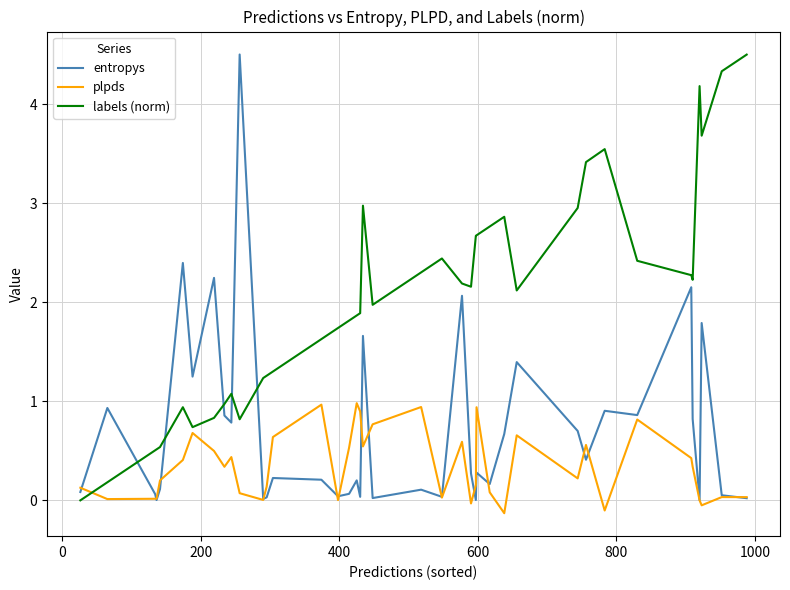

How many interior local peaks does the entropys series have?

14